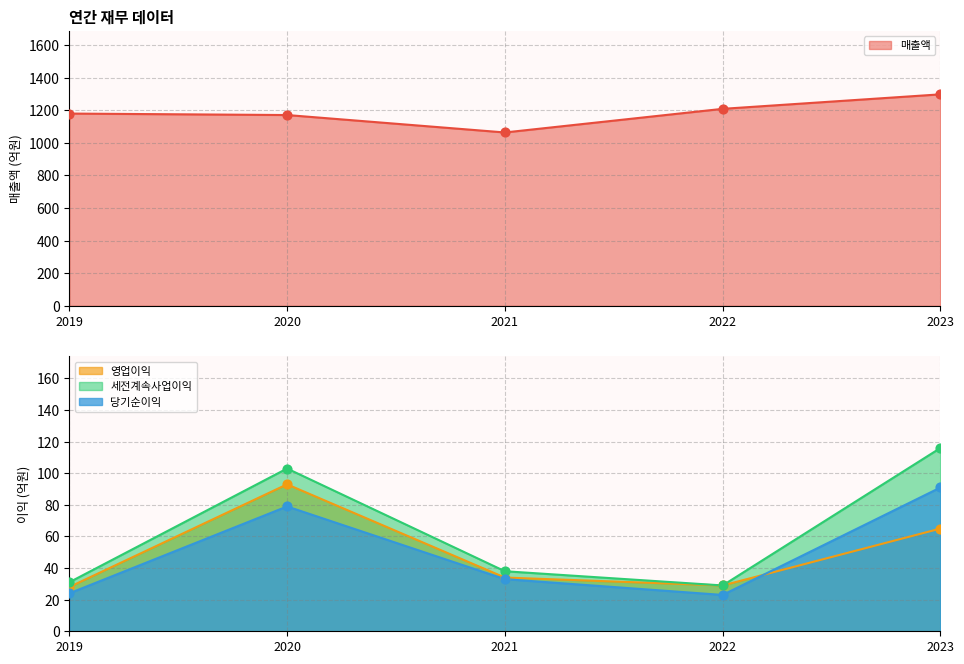

Which series has the largest total across all categories?

매출액